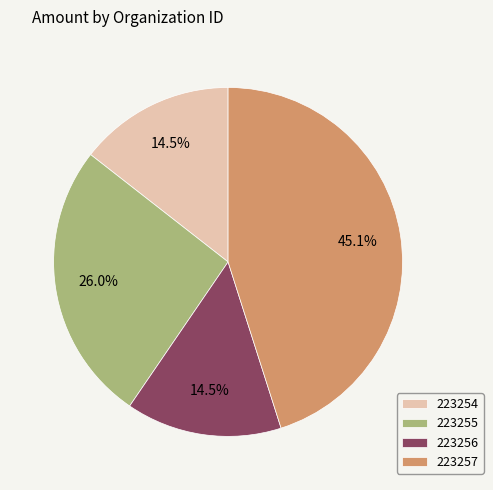

Does 223256 account for over 50% of the chart?

No